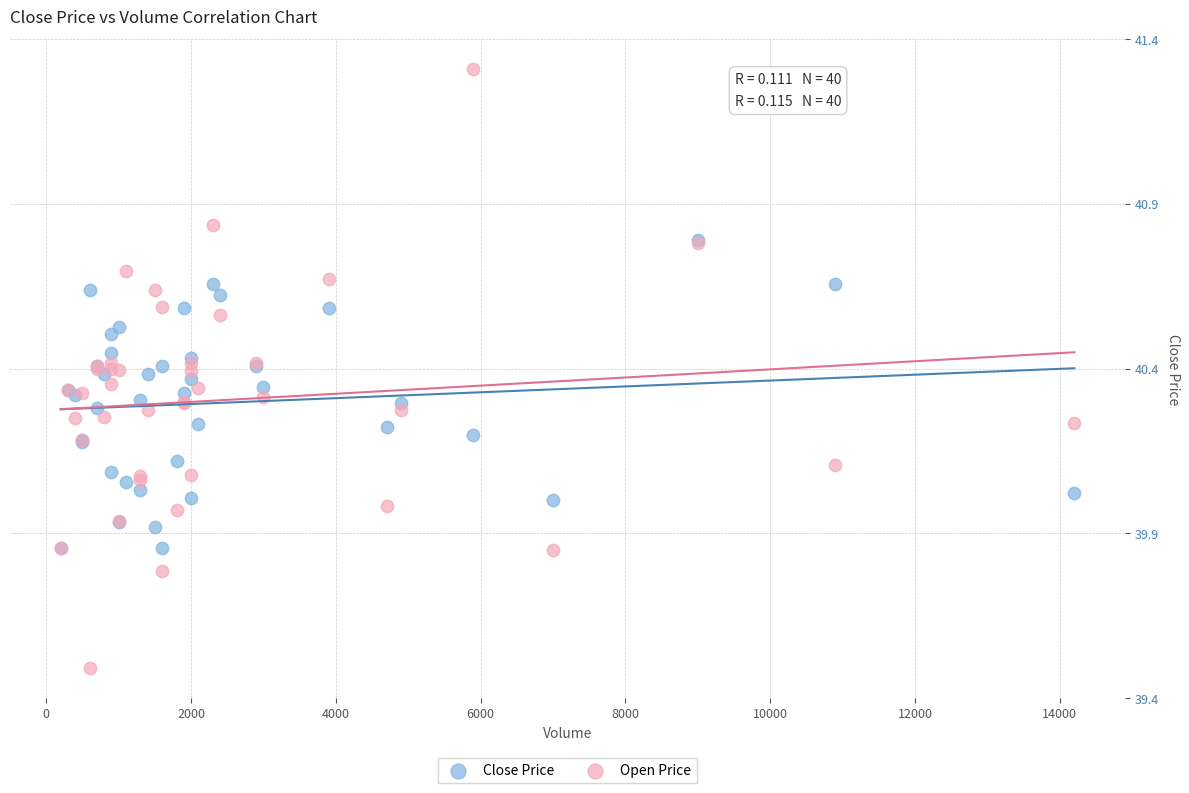

What are all the series names shown in the legend?

Close Price, Open Price